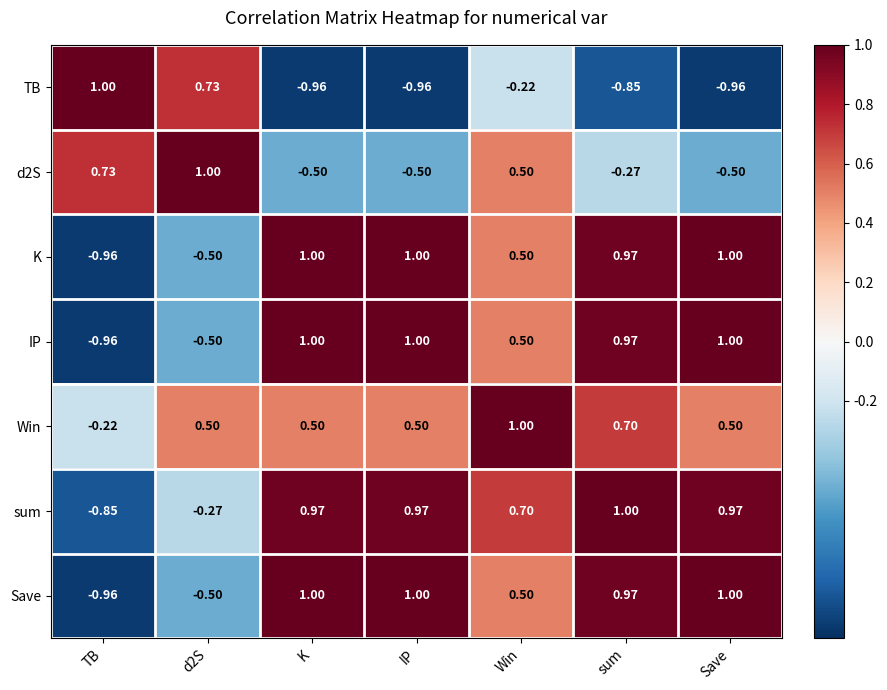

At which label is d2S closest to 0?

sum